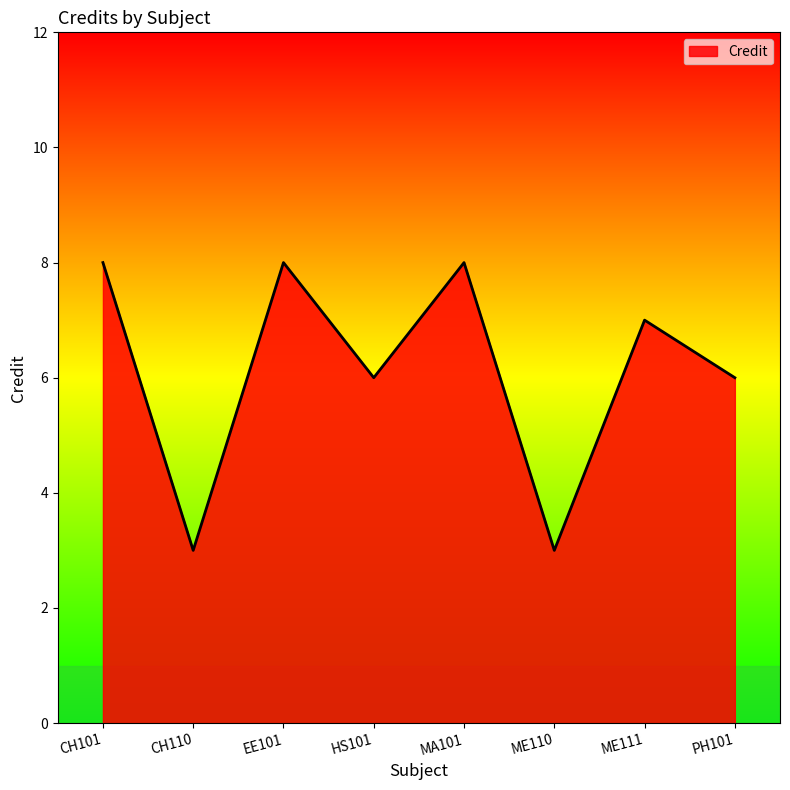

What is the ratio of the value at ME111 to the value at PH101?

1.2